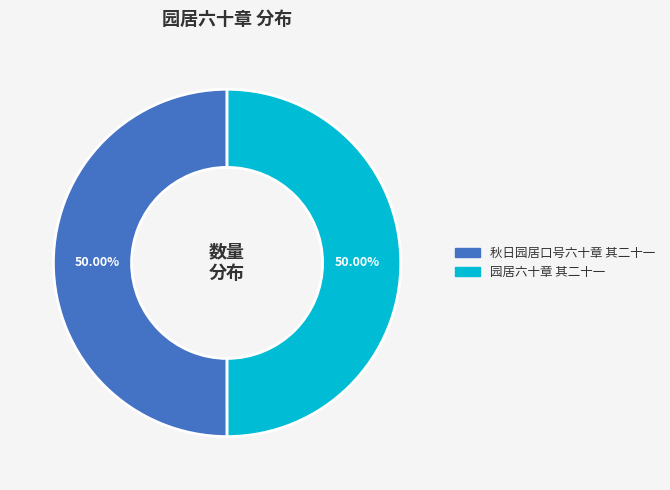

What percentage do 秋日园居口号六十章 其二十一 and 园居六十章 其二十一 together represent?

100.0%